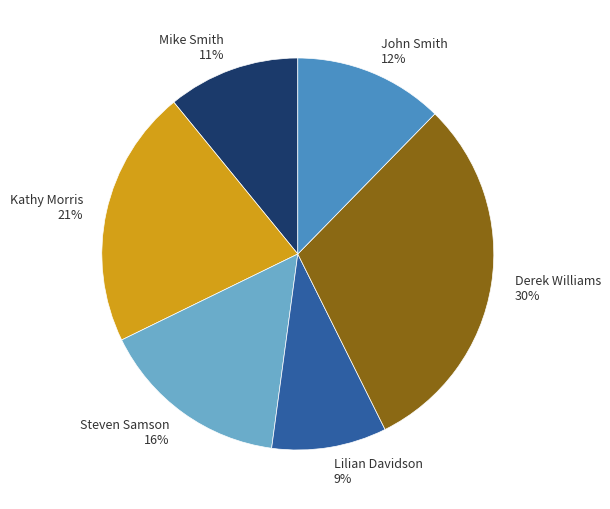

Is the sum of Lilian Davidson 9% and Steven Samson 16% greater than half?

No